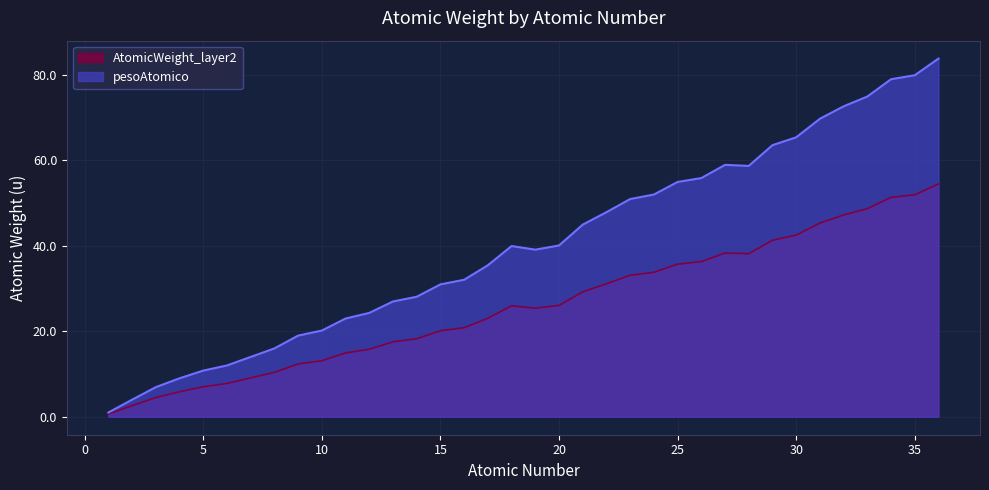

The chart shows a value of 11.8 at 35. True or false?

False